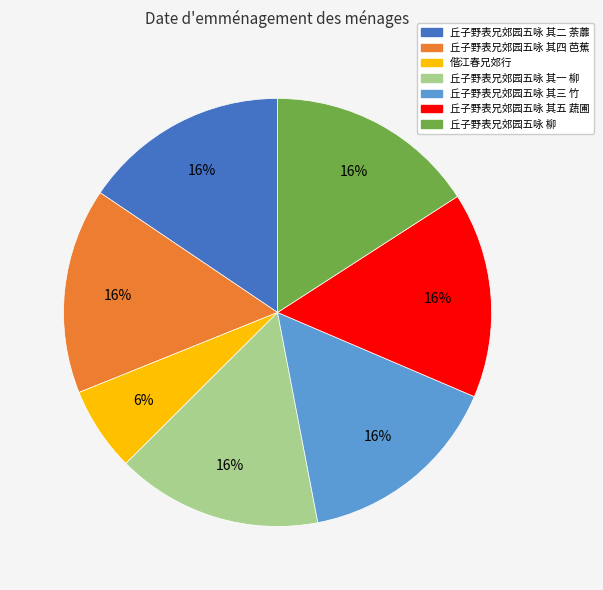

What is the smallest slice in the pie chart?

偕江春兄郊行